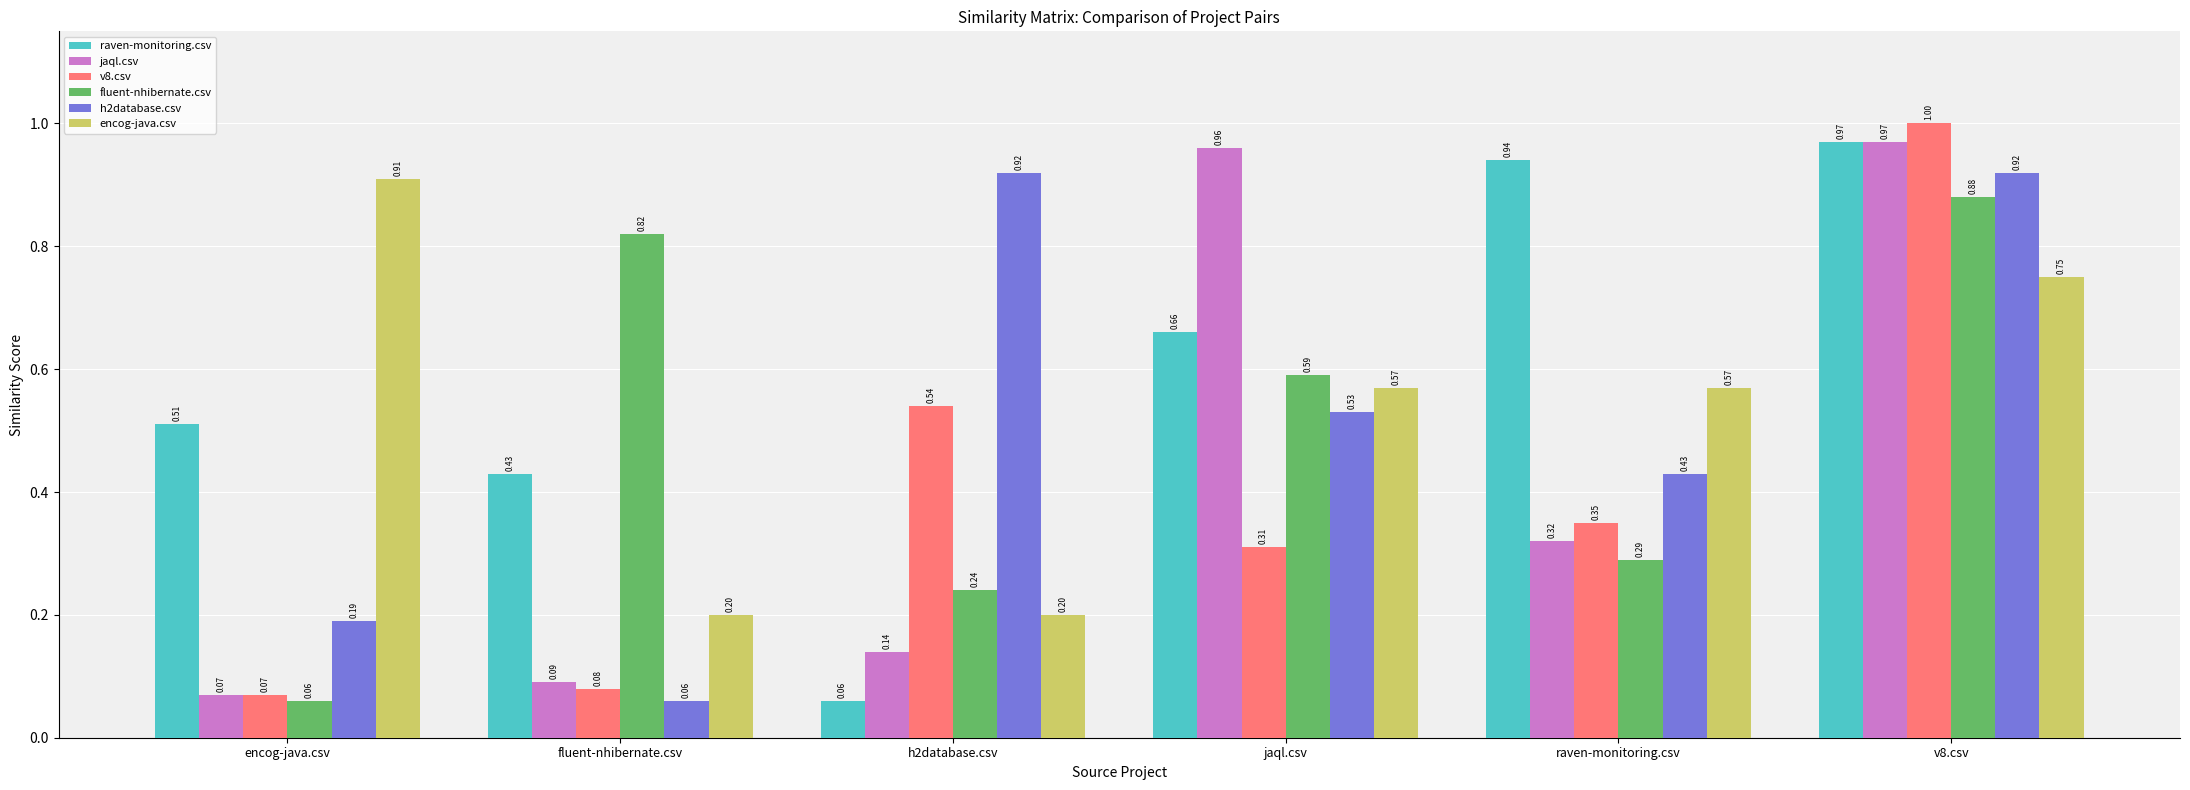

Is the value of h2database.csv at fluent-nhibernate.csv greater than the value of fluent-nhibernate.csv at h2database.csv?

No